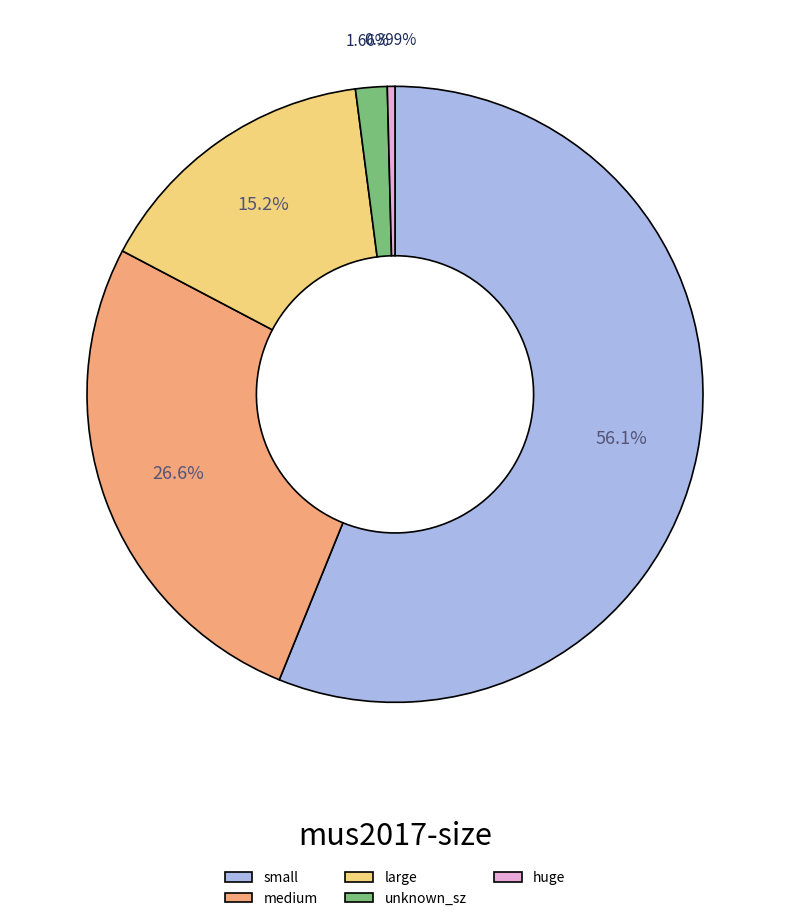

Which category has the biggest portion of the pie?

small